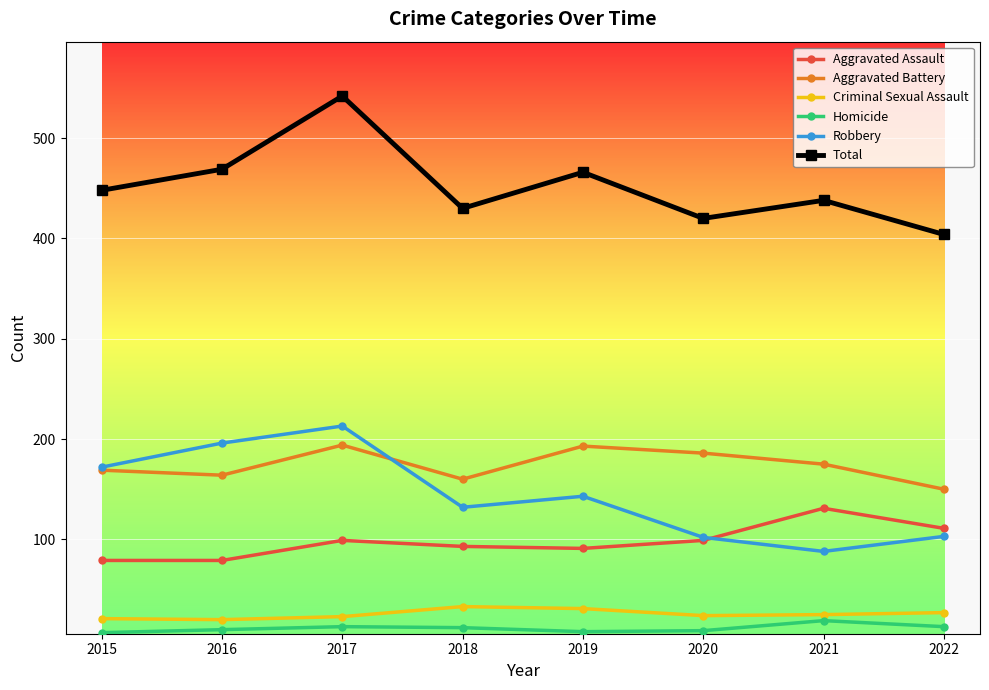

What is the greatest value displayed?

542